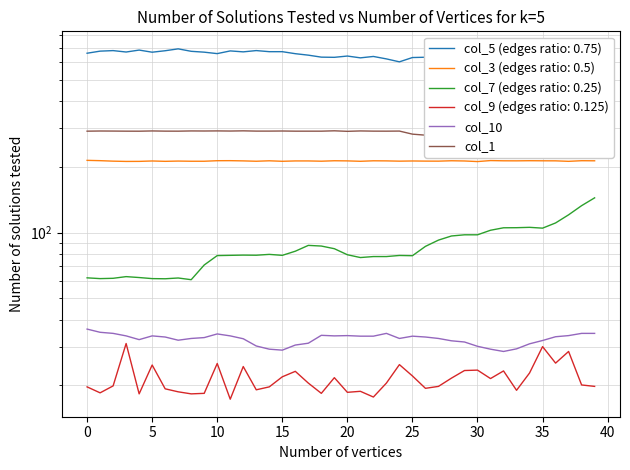

True or false: col_1 has more than 2 points higher than both neighbors.

True